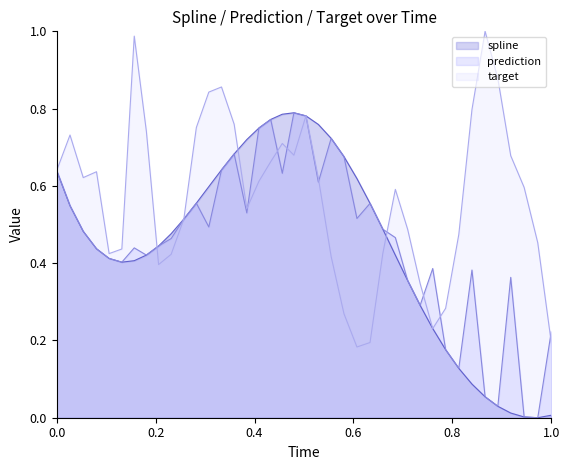

After their last crossing, which series has the higher values: target or prediction?

prediction